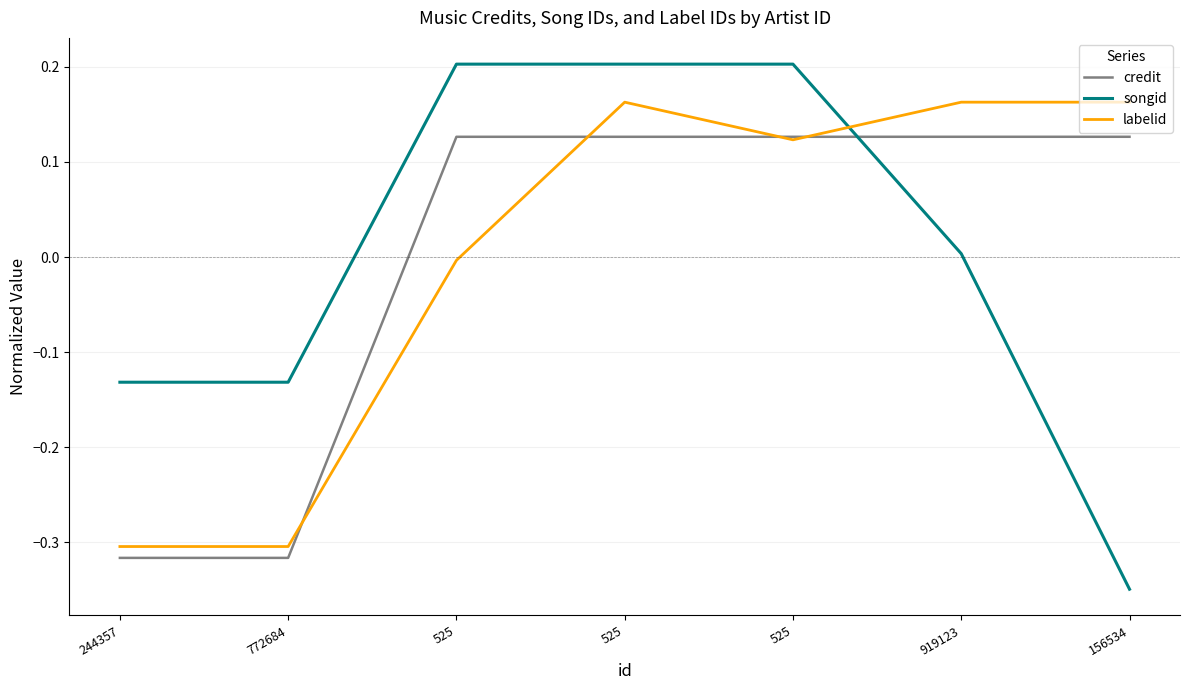

How many lines are shown in the chart?

3